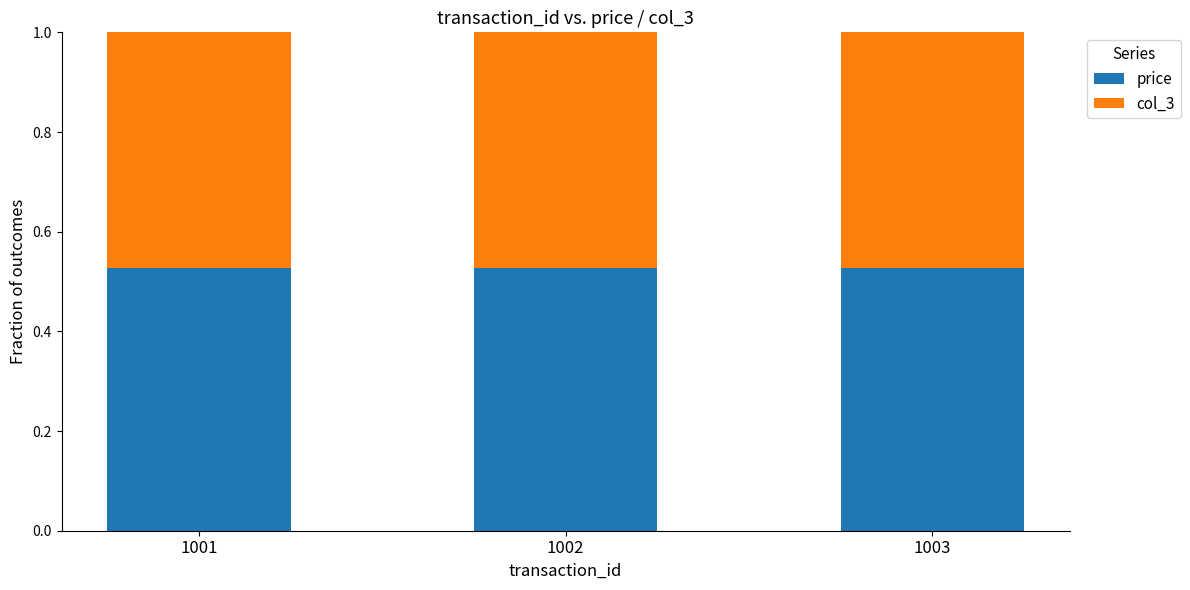

What is the total value across all series at 1003?

1.0